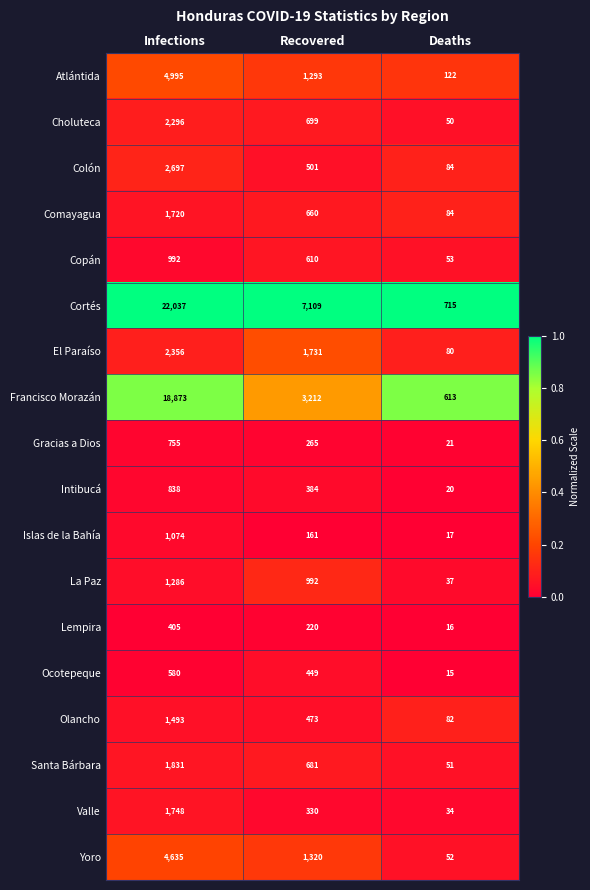

How many series are shown in this chart?

18